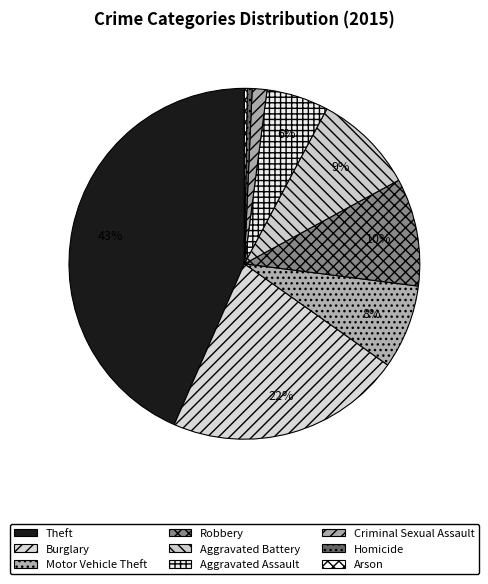

What percentage is the Aggravated Battery slice, to the nearest percent?

9%